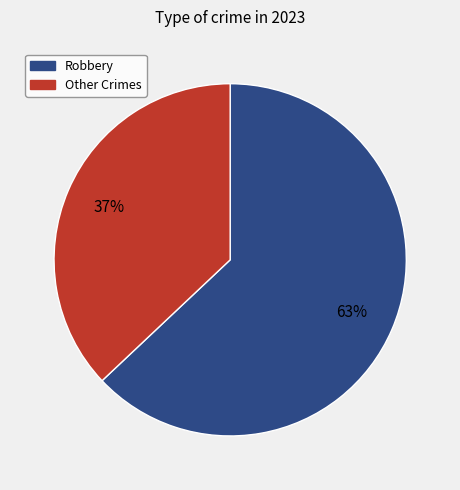

To the nearest percent, what is the difference between the largest and smallest slice percentages?

26%